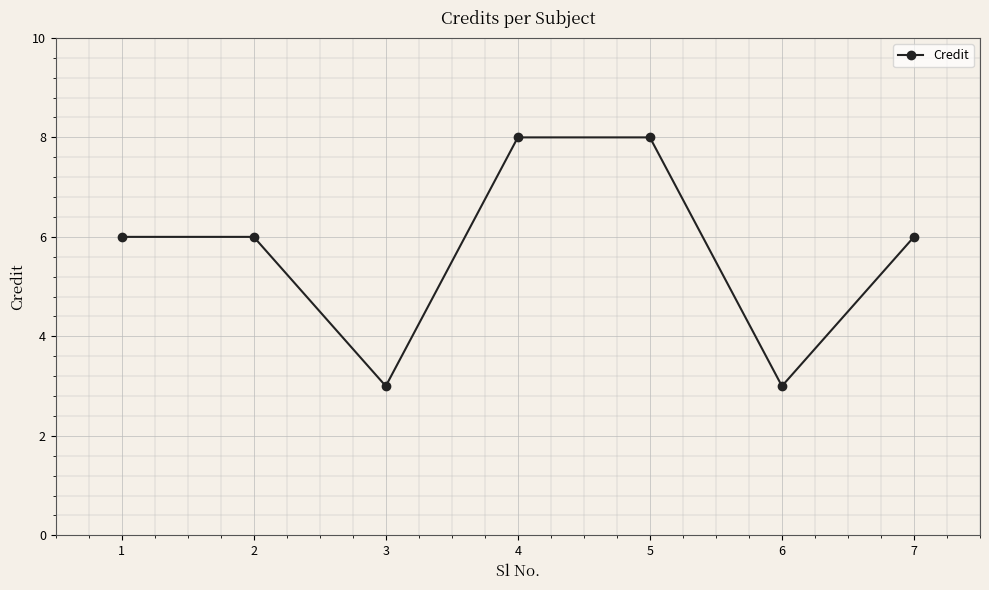

True or false: the data shows 3 at 3.

True